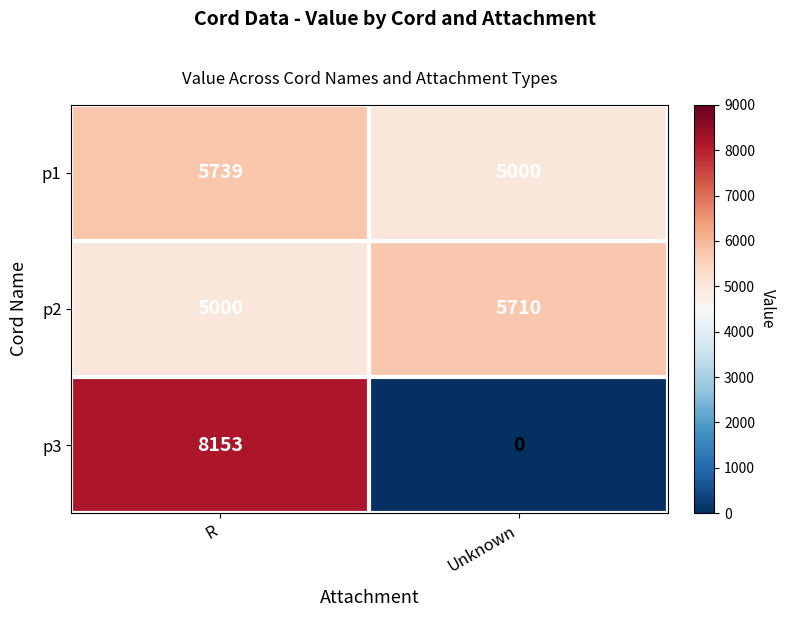

At which category is the sum across all series the highest?

R